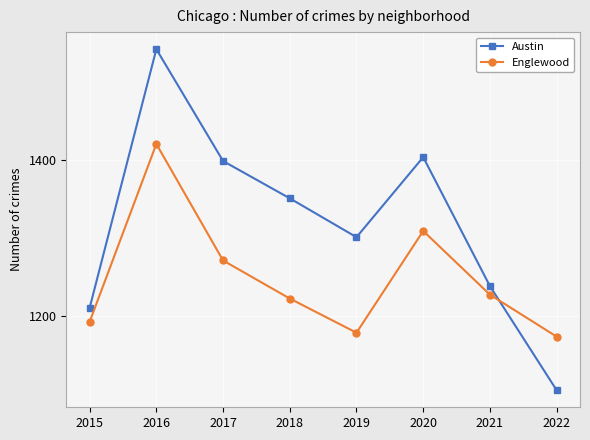

Which series has the widest spread of values?

Austin